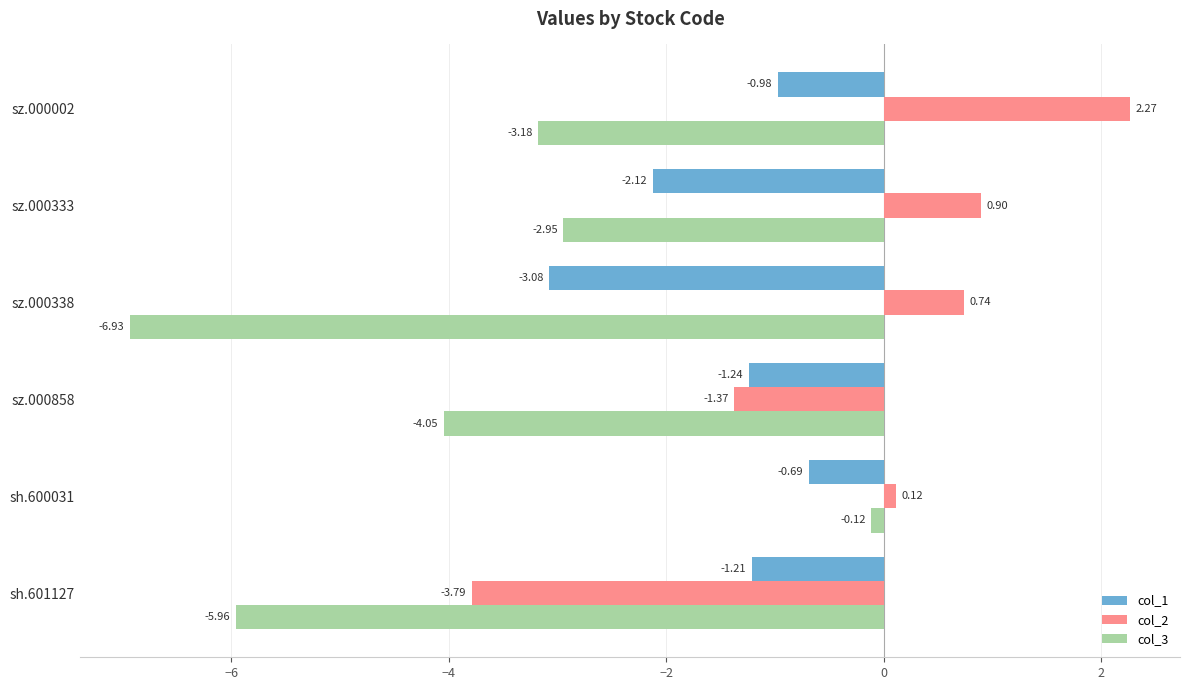

What is the sum of all col_3 values?

-23.2